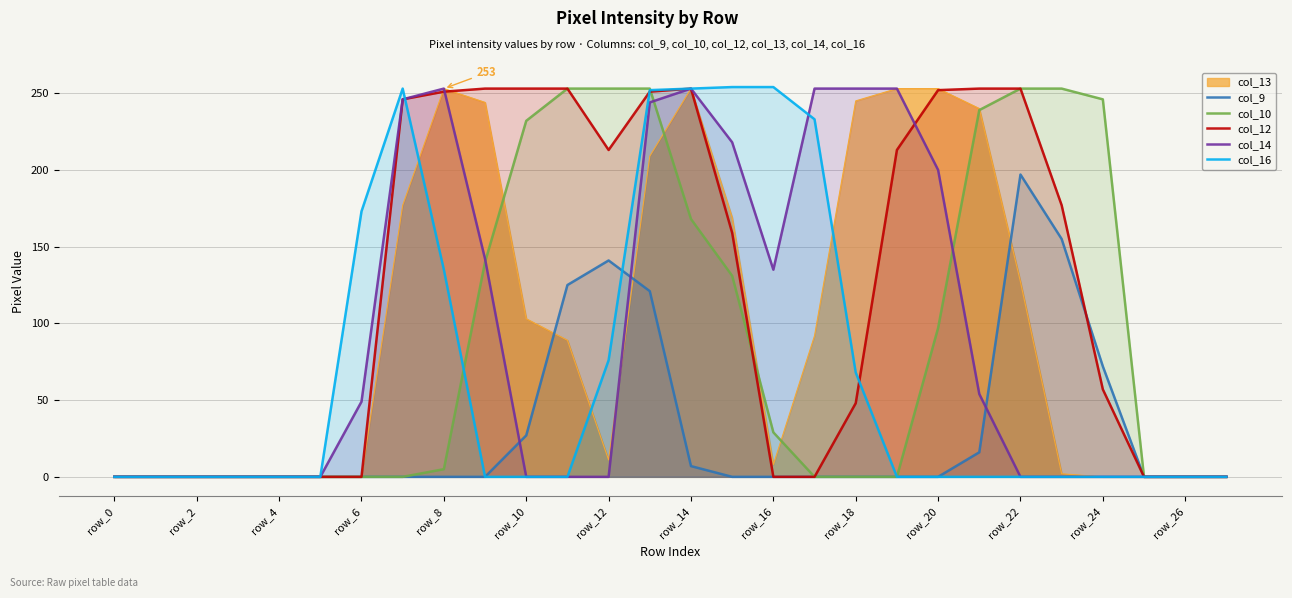

How many data points in col_12 are less than 159?

14